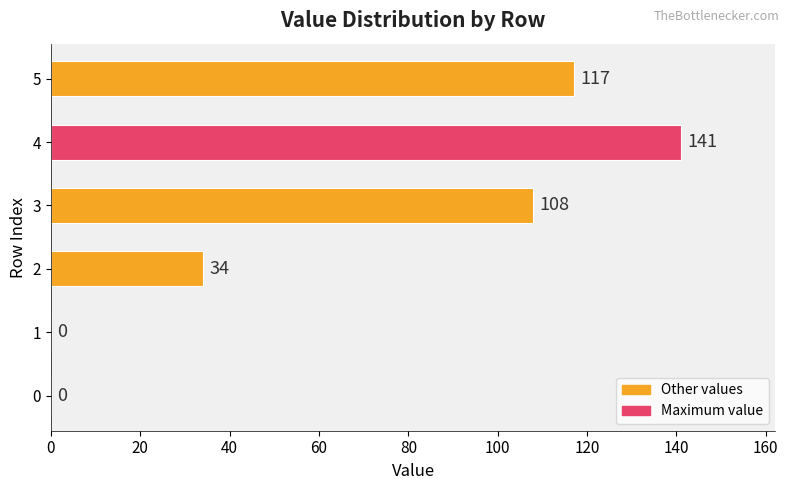

The chart shows a value of 0 at 0. True or false?

True